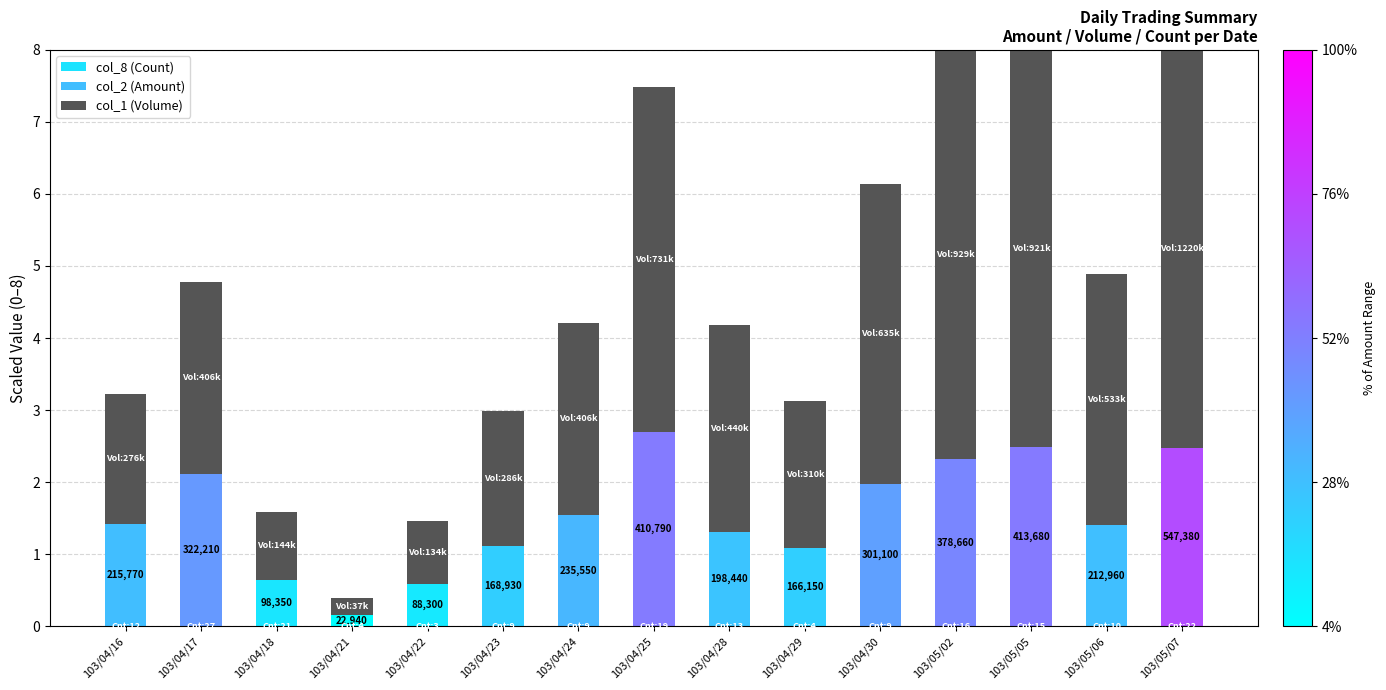

Are the bars horizontal?

No